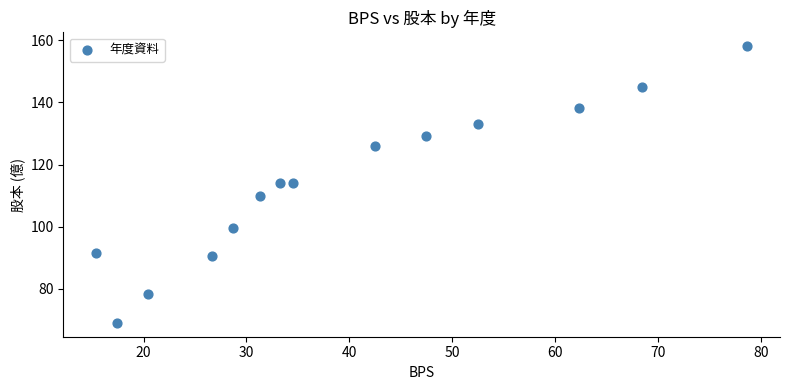

What is the range of X values (max minus min)?

63.3